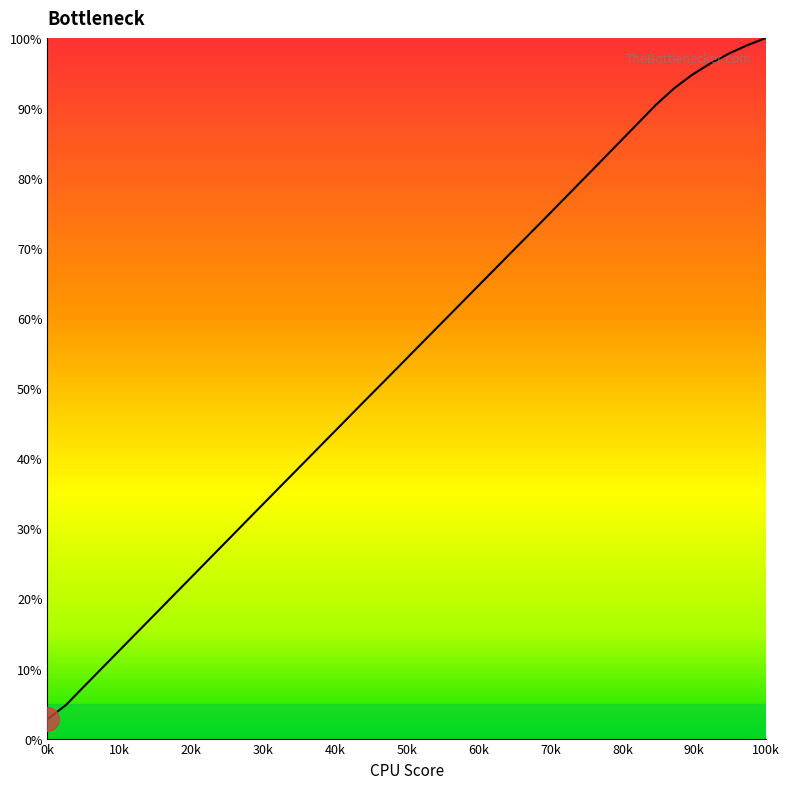

What is the smallest value displayed?

2.8